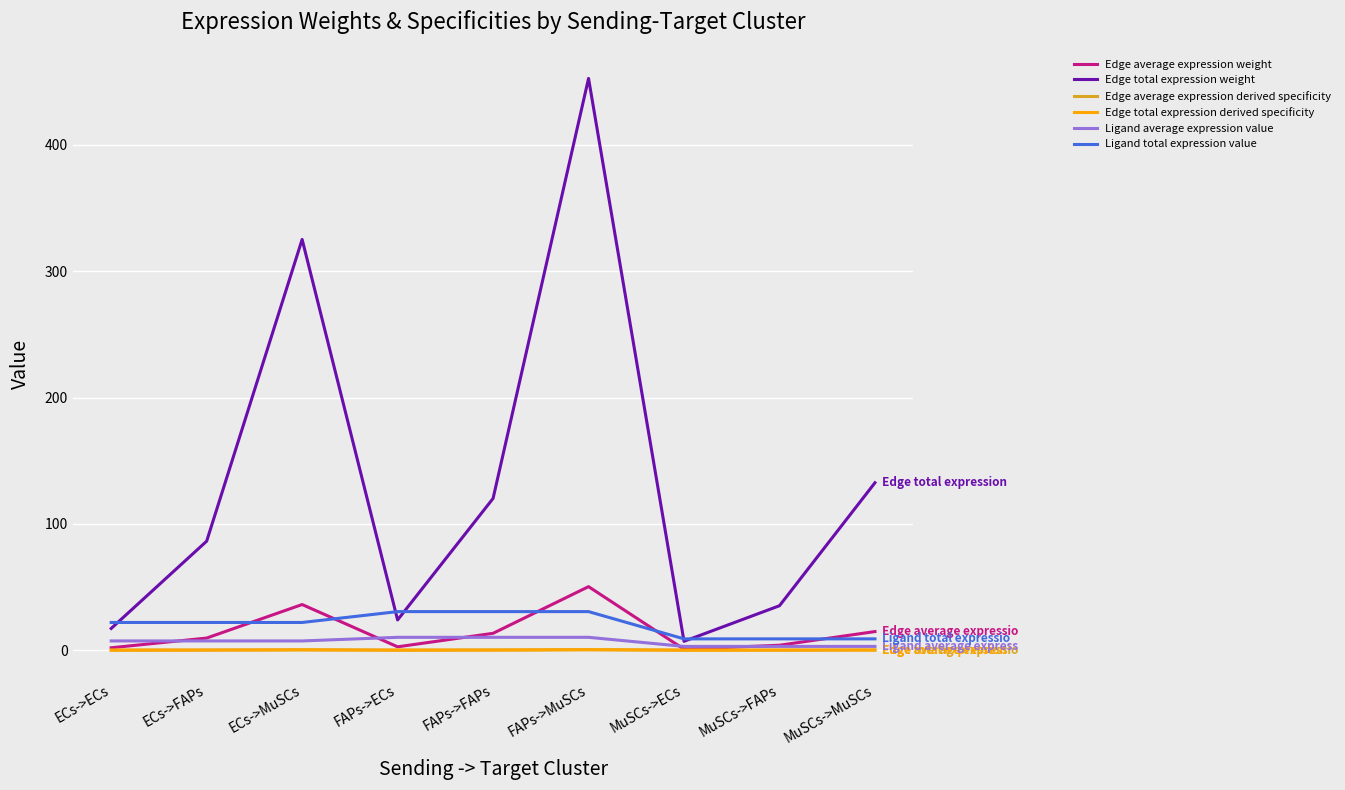

At FAPs->FAPs, list the series in order from largest to smallest.

Edge total expression weight, Ligand total expression value, Edge average expression weight, Ligand average expression value, Edge average expression derived specificity, Edge total expression derived specificity